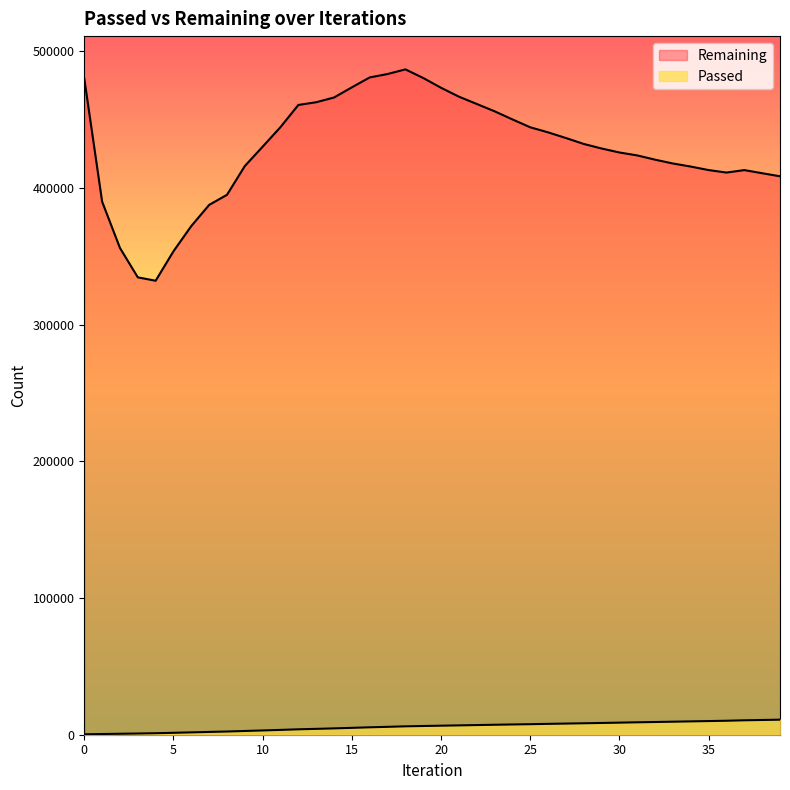

What is the sum of the Remaining values at 30 and 33?

843828